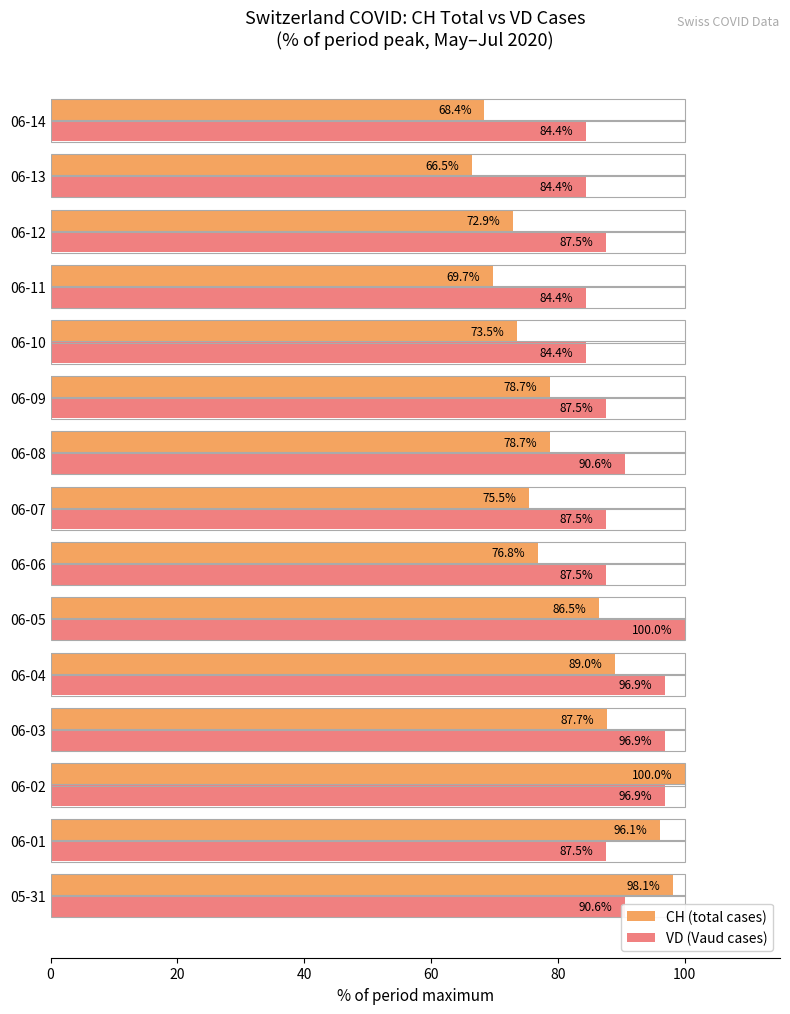

The VD (Vaud cases) series shows 96.9 at 06-03. True or false?

True